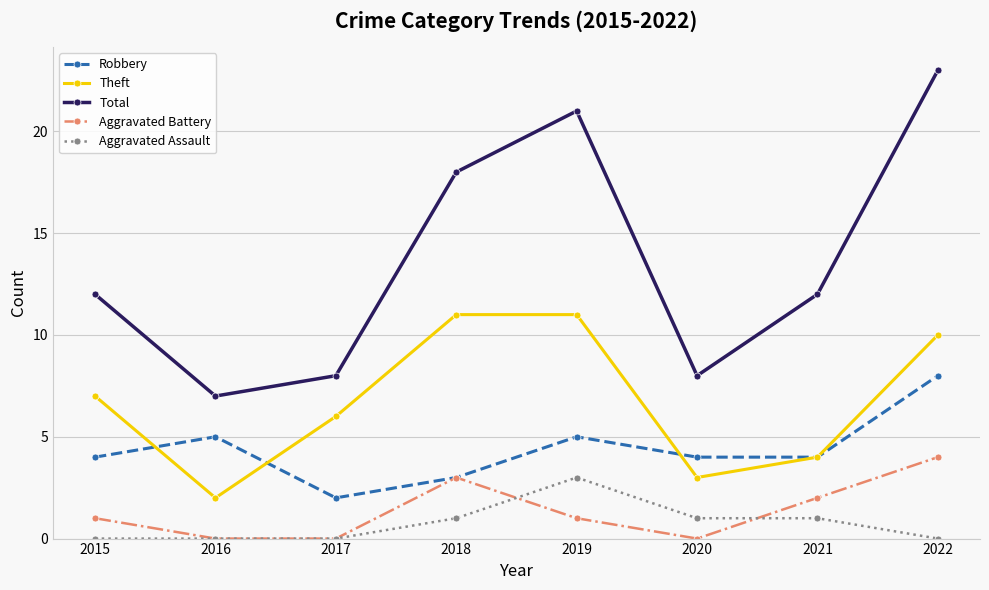

Is the value of Robbery at 2018 greater than the value of Aggravated Battery at 2019?

Yes